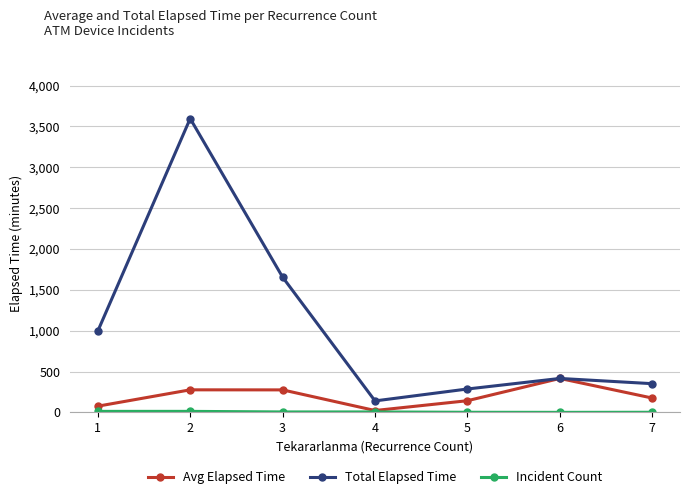

What is the sum of all Avg Elapsed Time values?

1388.2